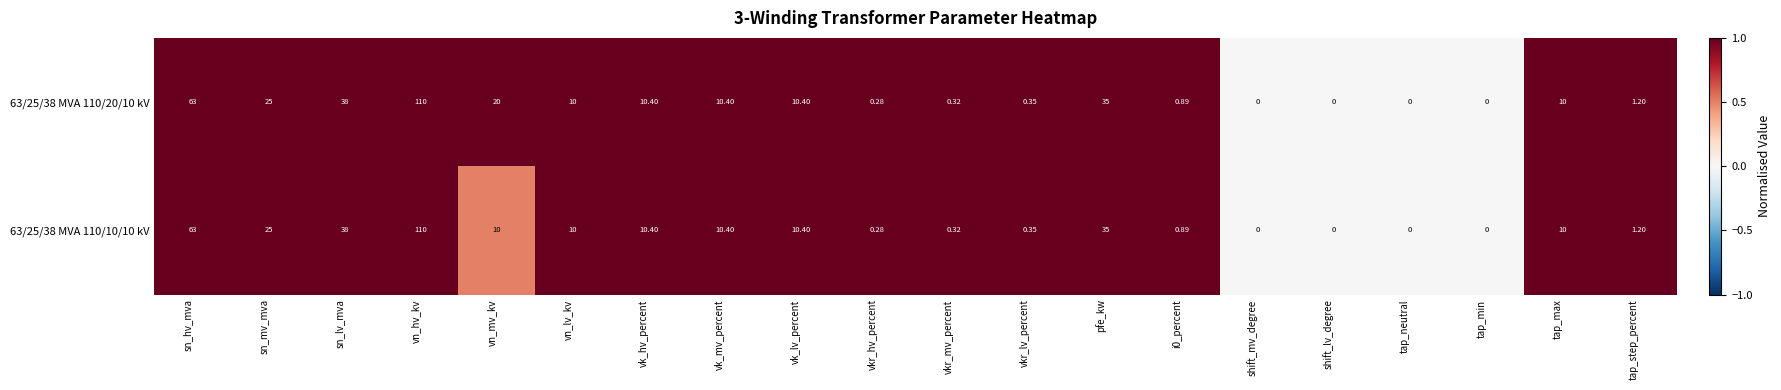

What is the total value across all series at vk_lv_percent?

20.8